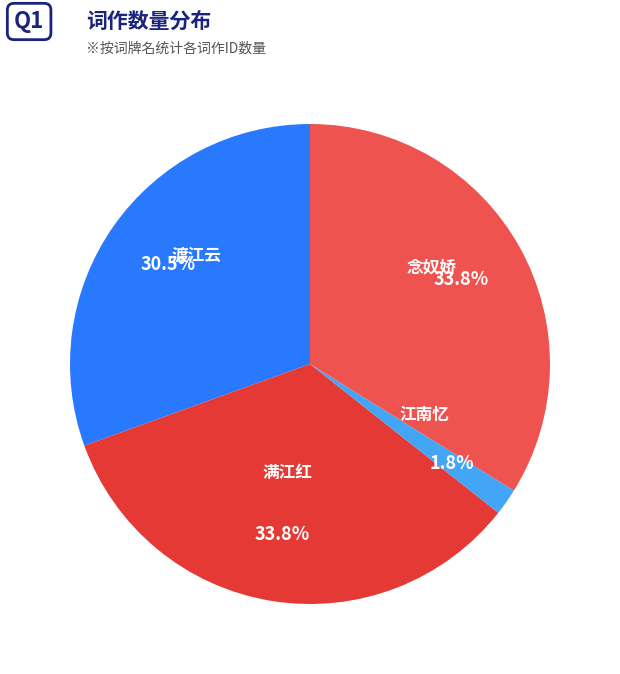

What is the total percentage of 渡江云 and 念奴娇?

64.4%